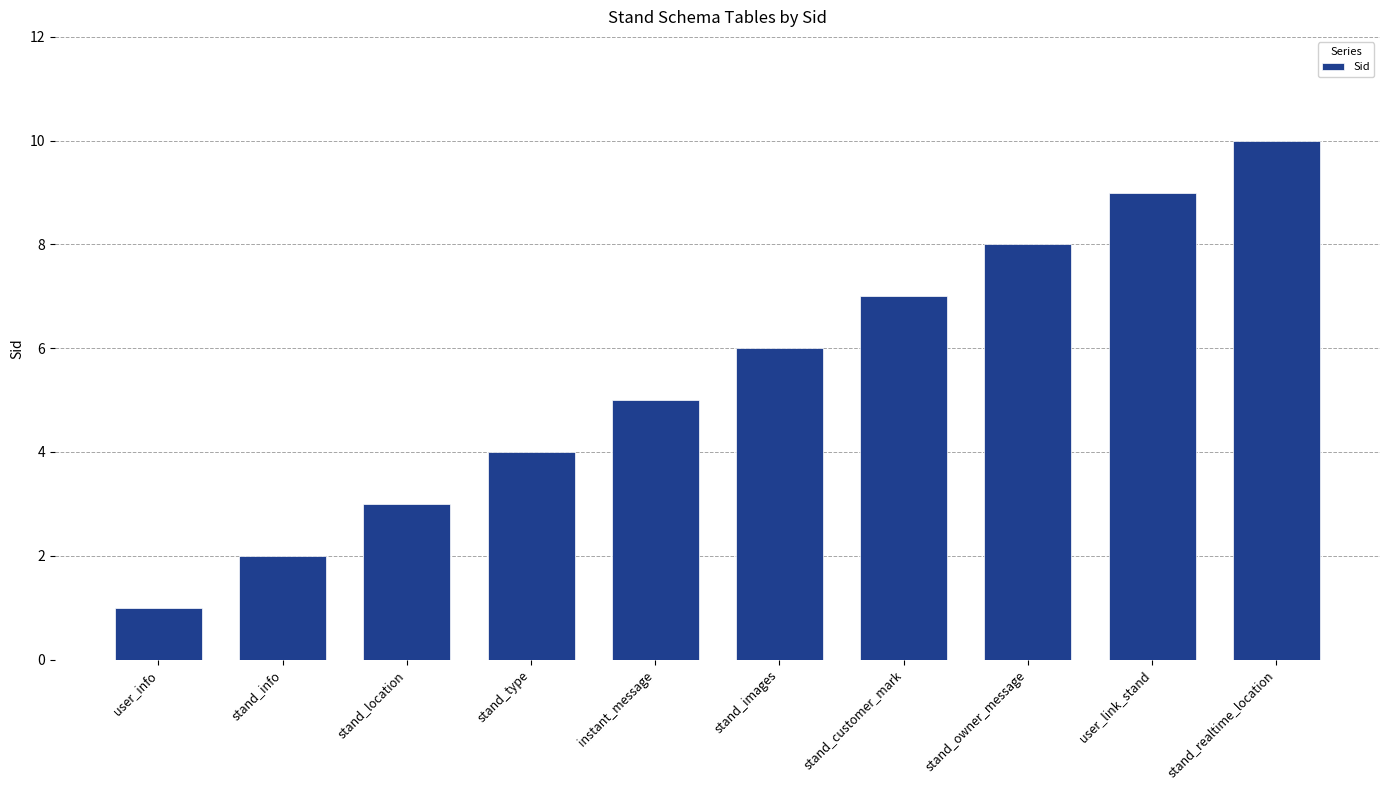

How many values are between 3 and 8?

6